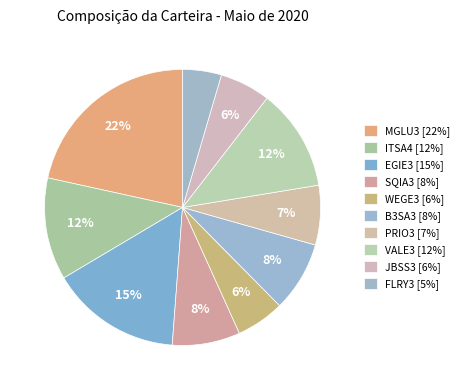

How many segments does this pie chart have?

10